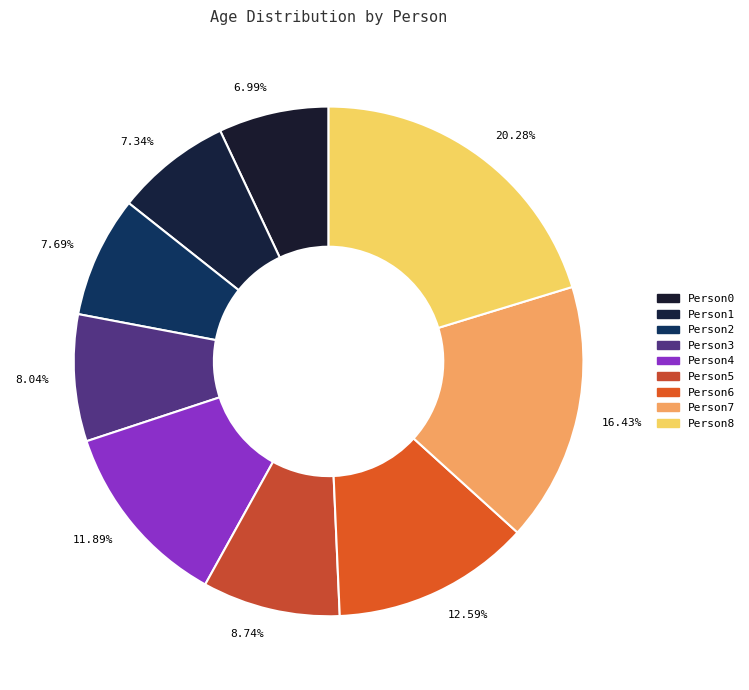

The Person3 slice represents 17% of the pie. True or false?

False